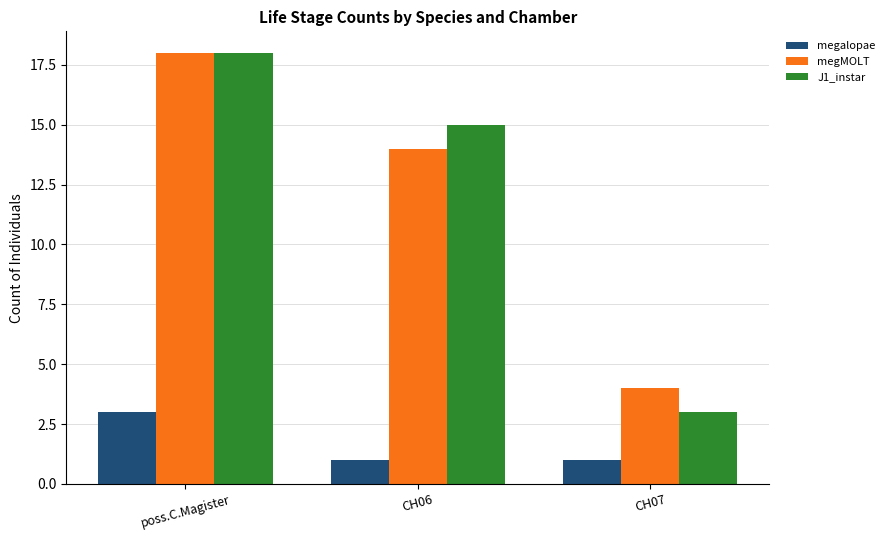

What is the difference between the highest and lowest values at poss.C.Magister?

15